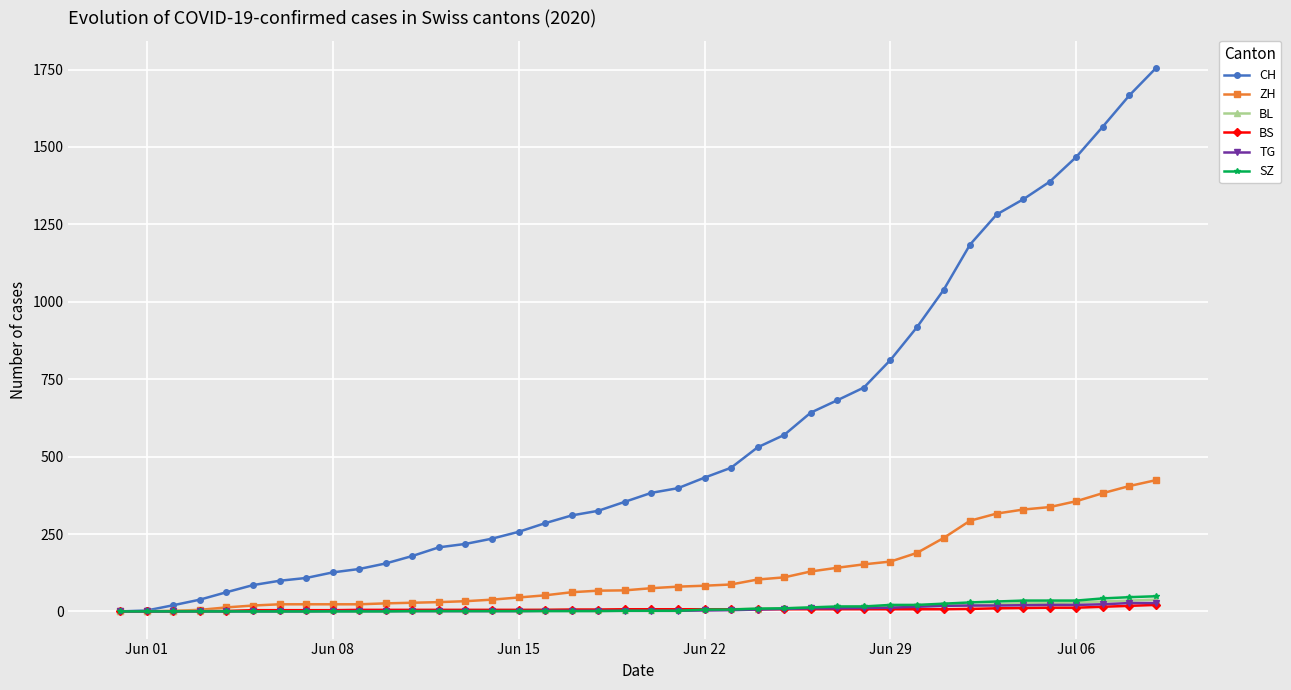

What is the highest value of the ZH series?

424